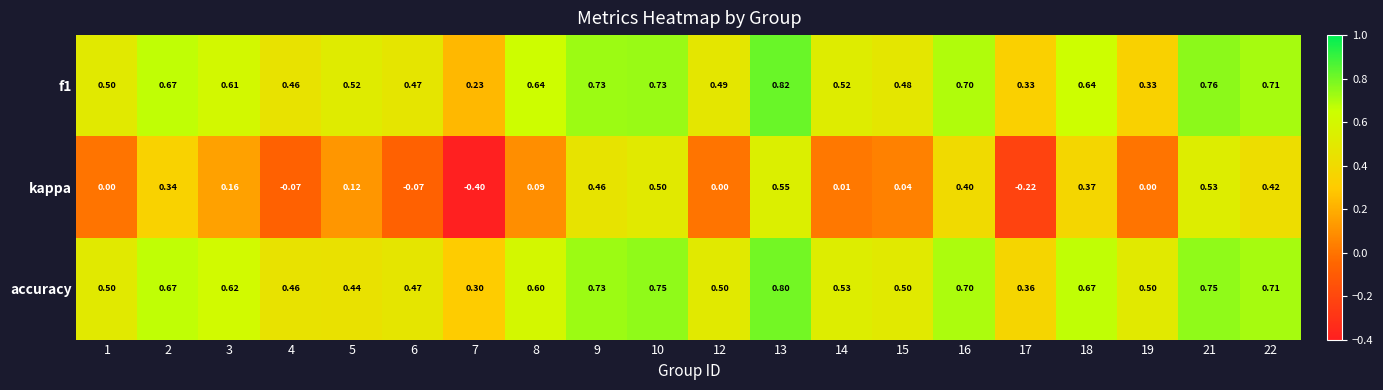

Between 4 and 7, which series saw the biggest shift?

kappa